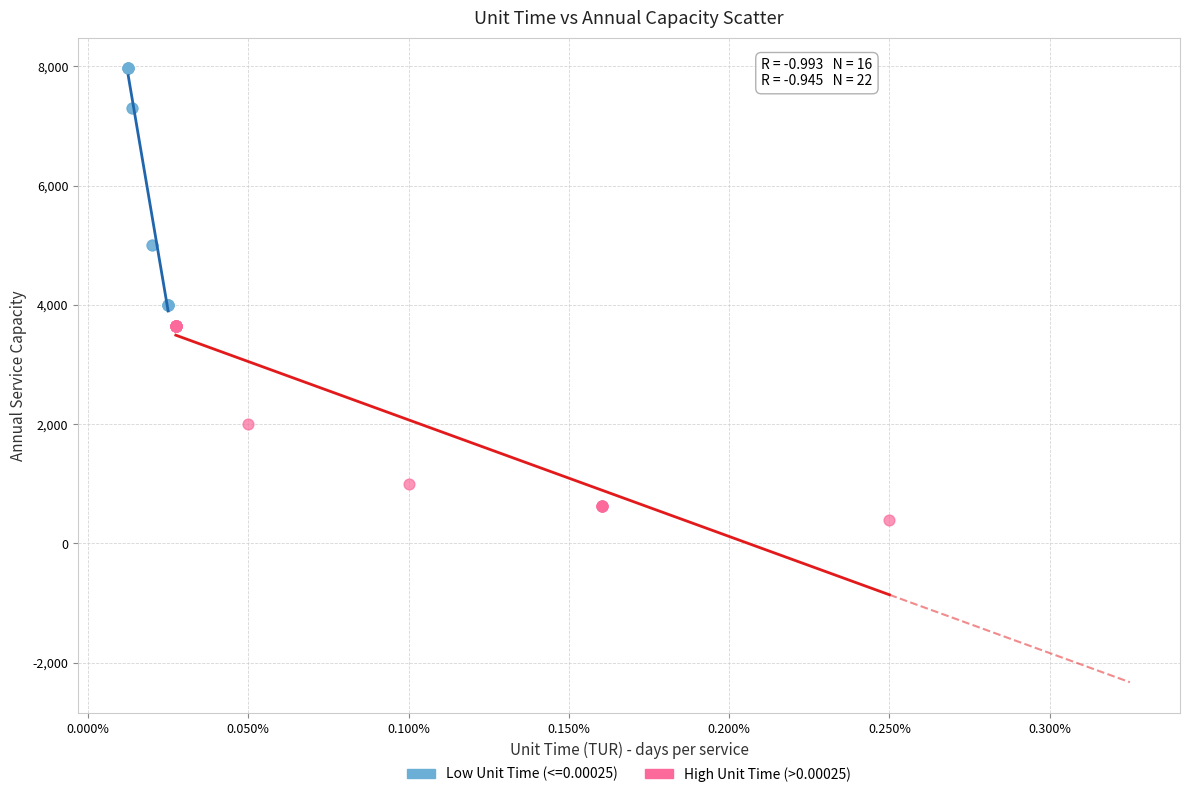

Which series has the widest spread of Y values?

Low Unit Time (<=0.00025)